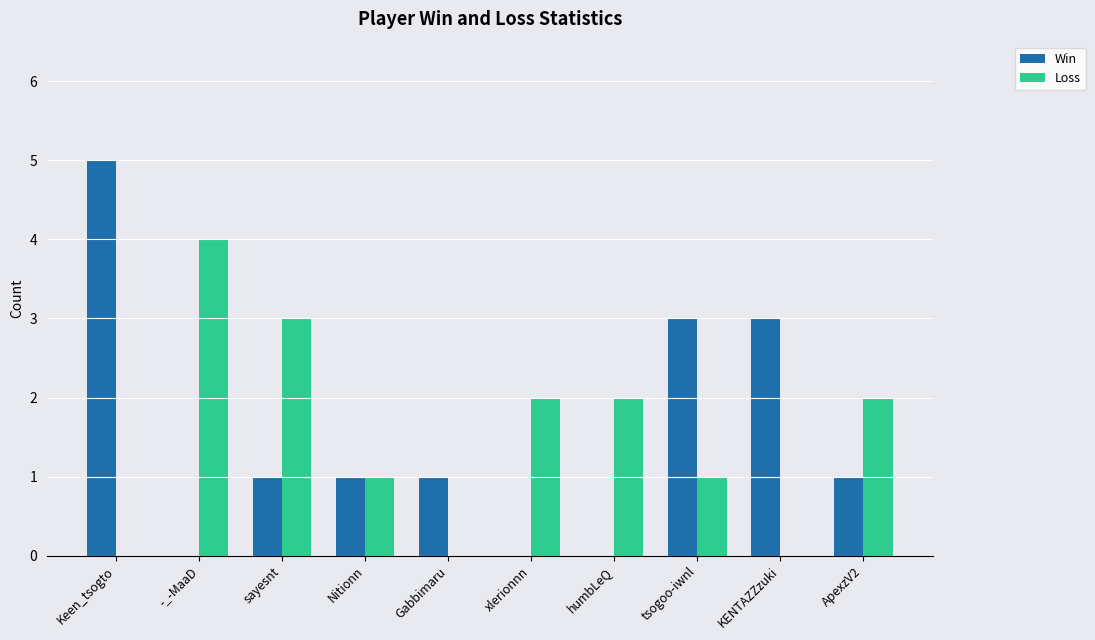

What are all the series names shown in the legend?

Win, Loss